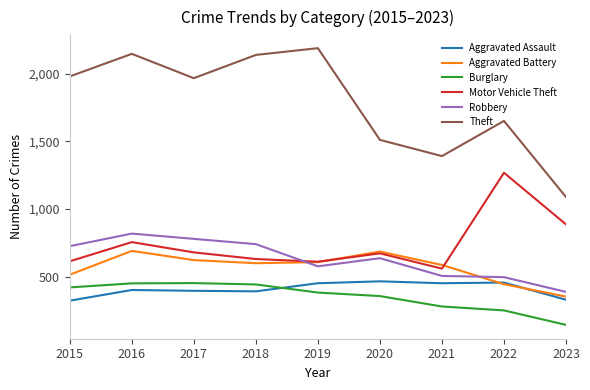

At which label is Aggravated Battery closest to 522?

2015